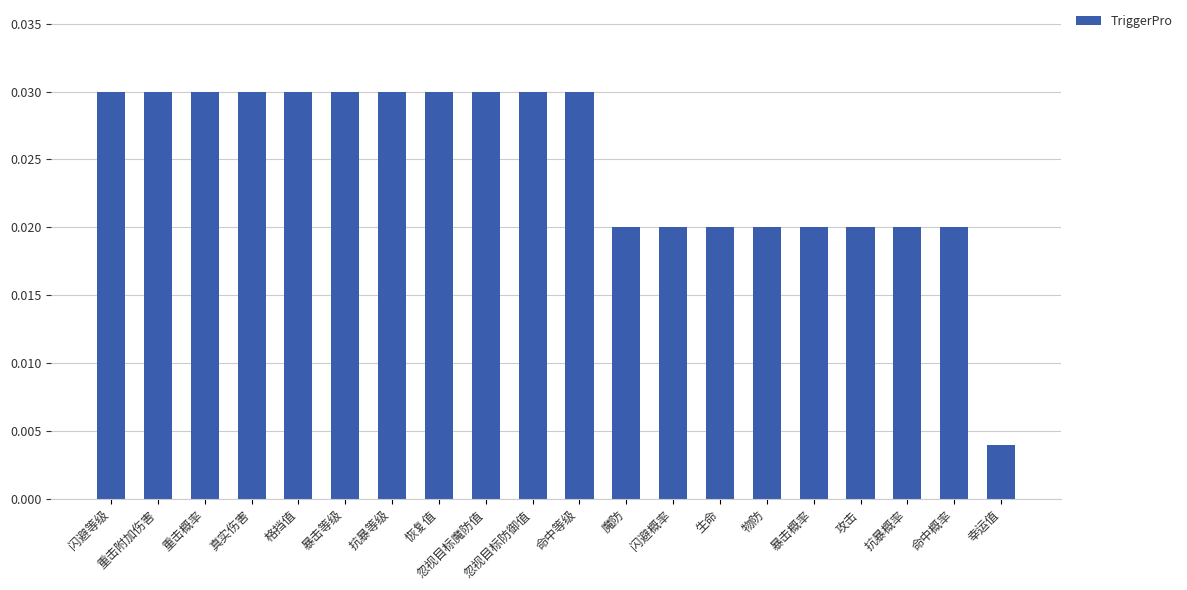

Count the values in the range 0 to 1.

20